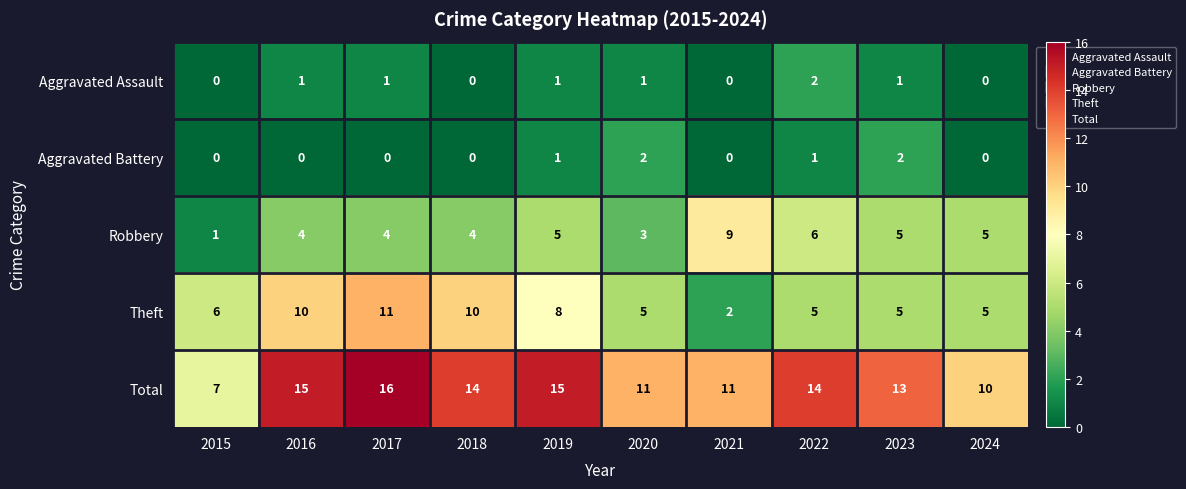

What is the total value across all series at 2021?

22